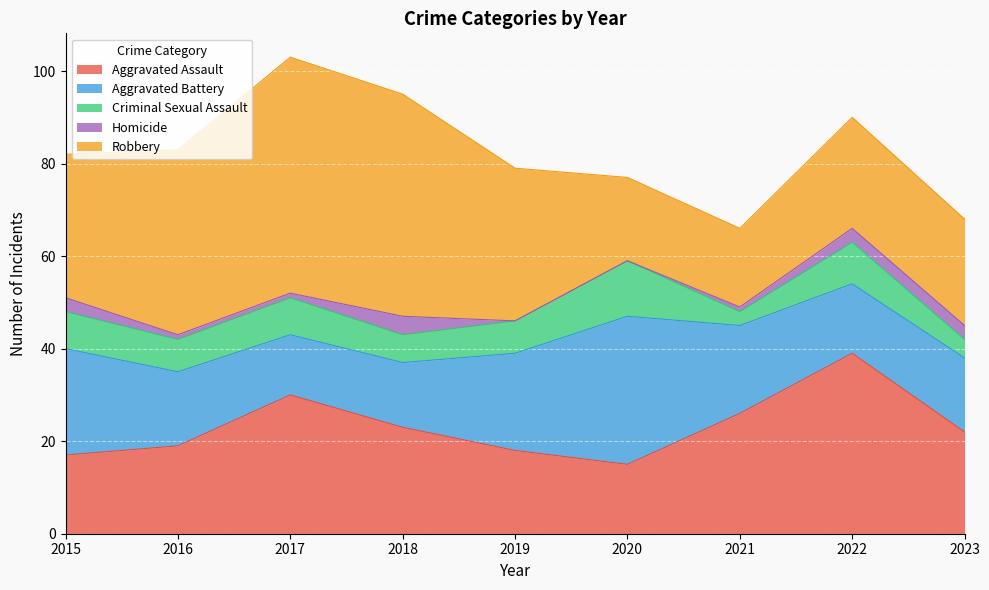

Where is the first local maximum for Homicide?

2018